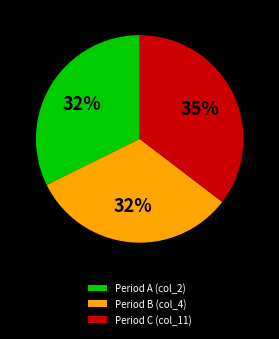

Is there a majority slice in this chart?

No